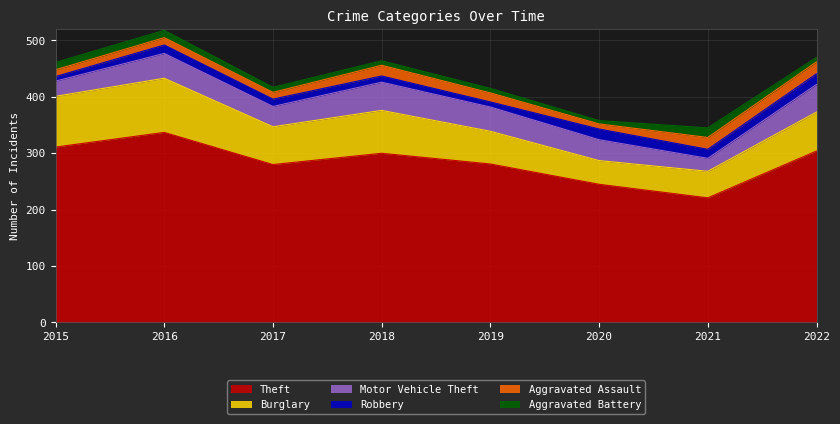

Is it true that Aggravated Assault equals 14 at 2022?

False